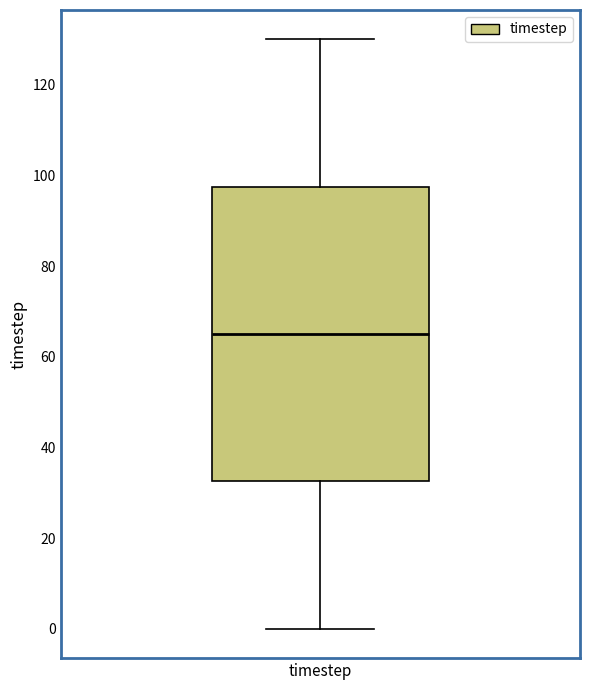

Transcribe this box plot: give where the median line is, the range the box spans, and where the two whiskers end, as read against the y-axis. The values are not printed on the chart, so give them approximately, as read against the axis.

median 66, box 32 to 98, whiskers 0 to 130